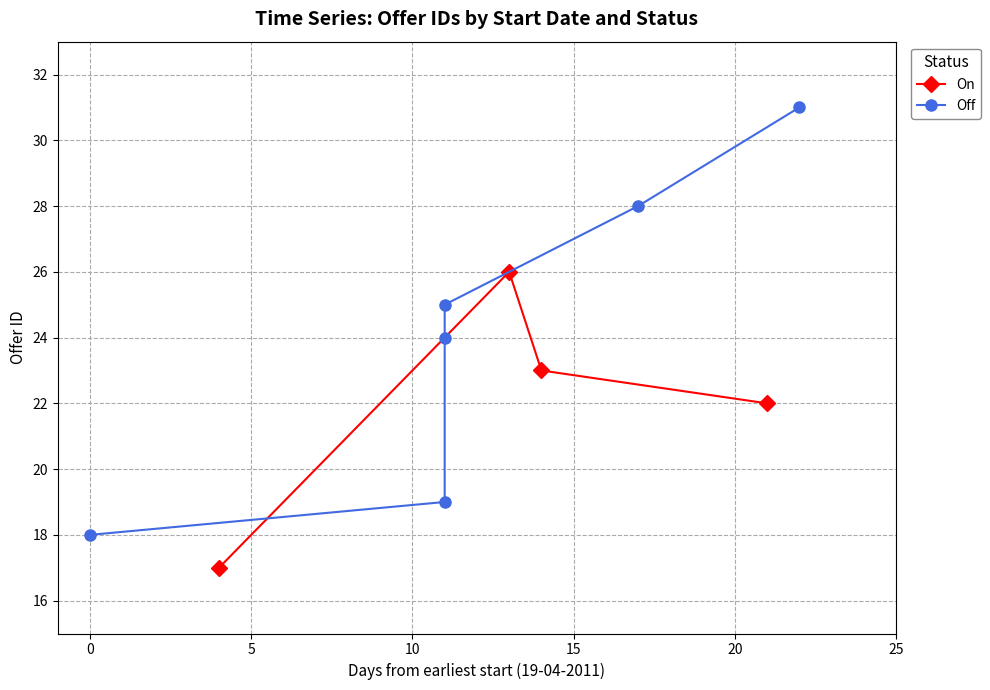

Does the chart have visible grid lines?

Yes